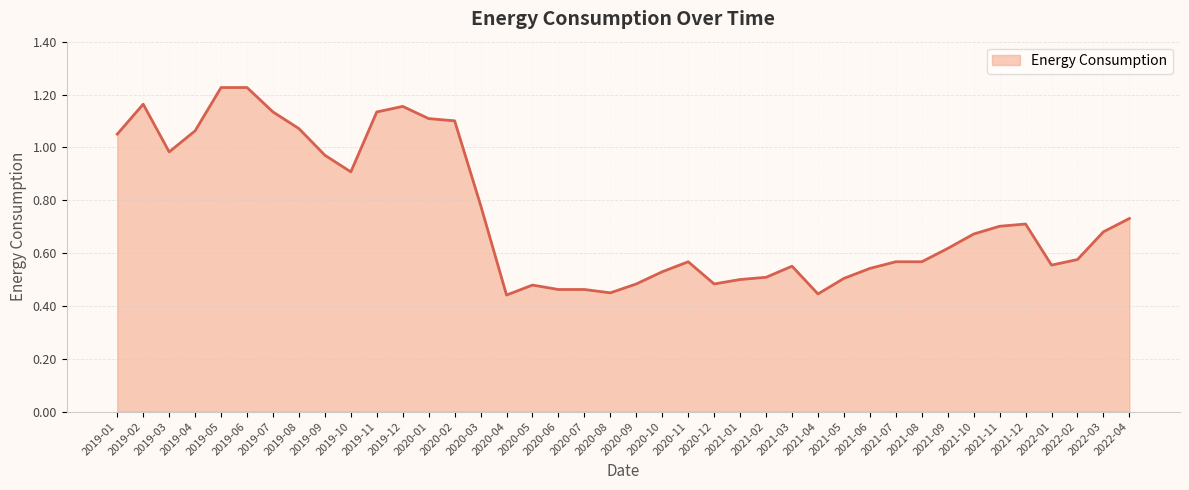

What position from the left is 2022-02?

38